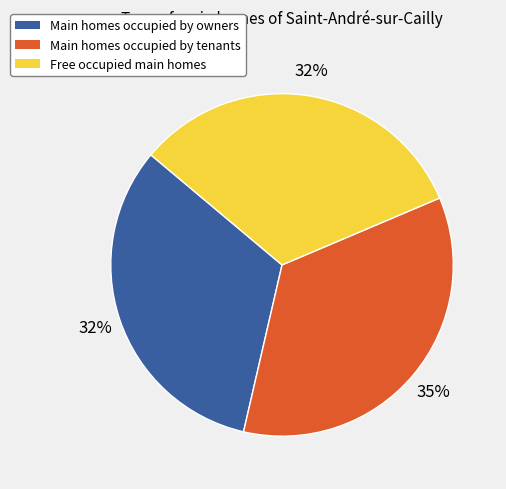

Is there any slice that represents more than half of the pie?

No